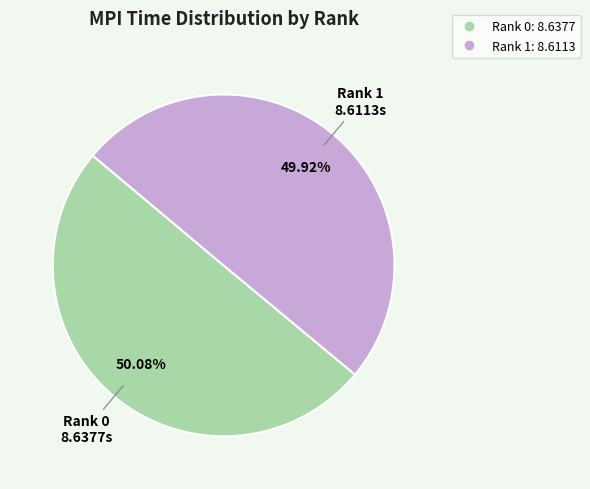

Is it true that Rank 0 is 50% of the pie?

True